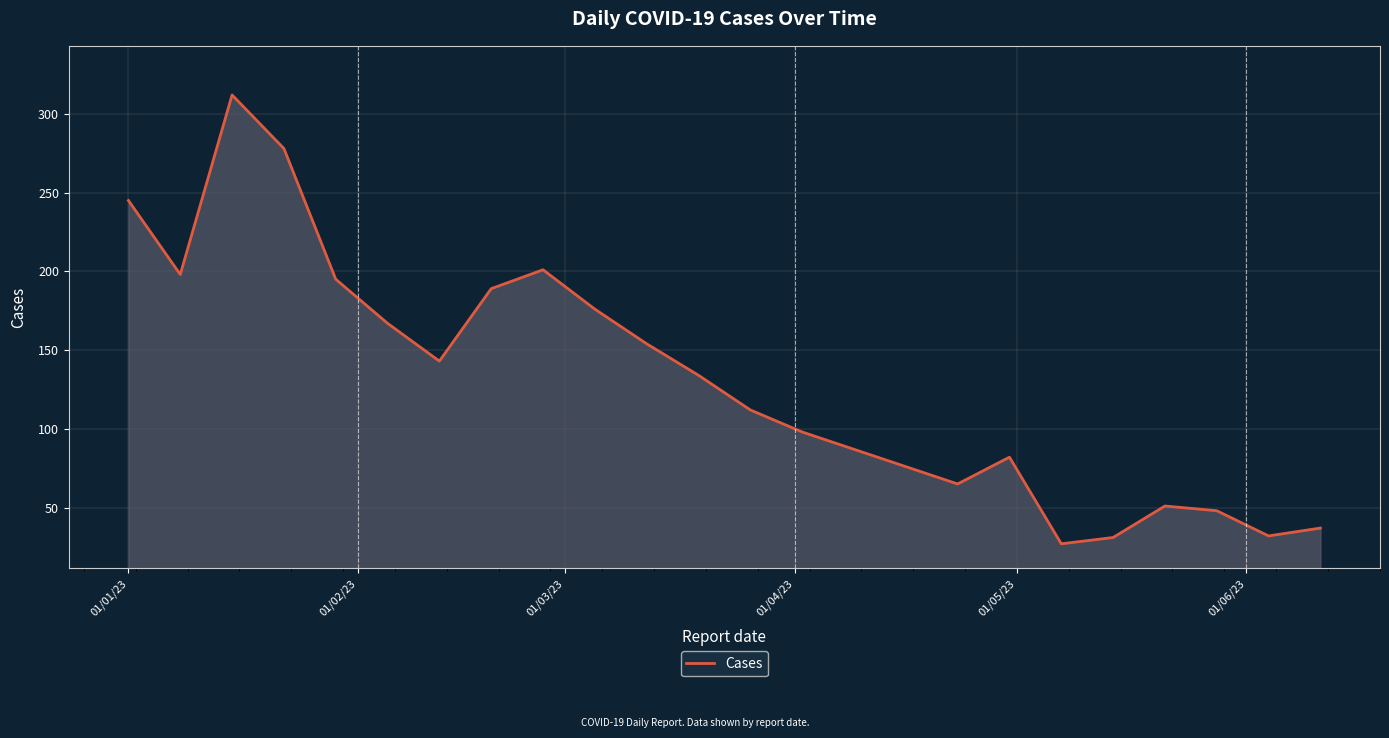

What is the maximum value shown in the chart?

312